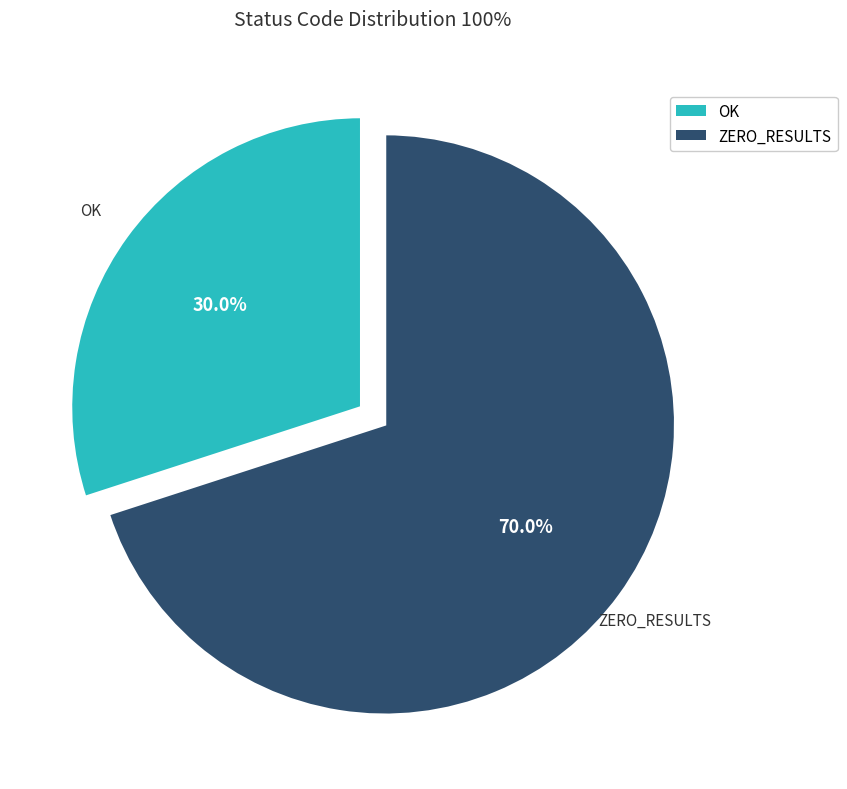

Is there a majority slice in this chart?

Yes